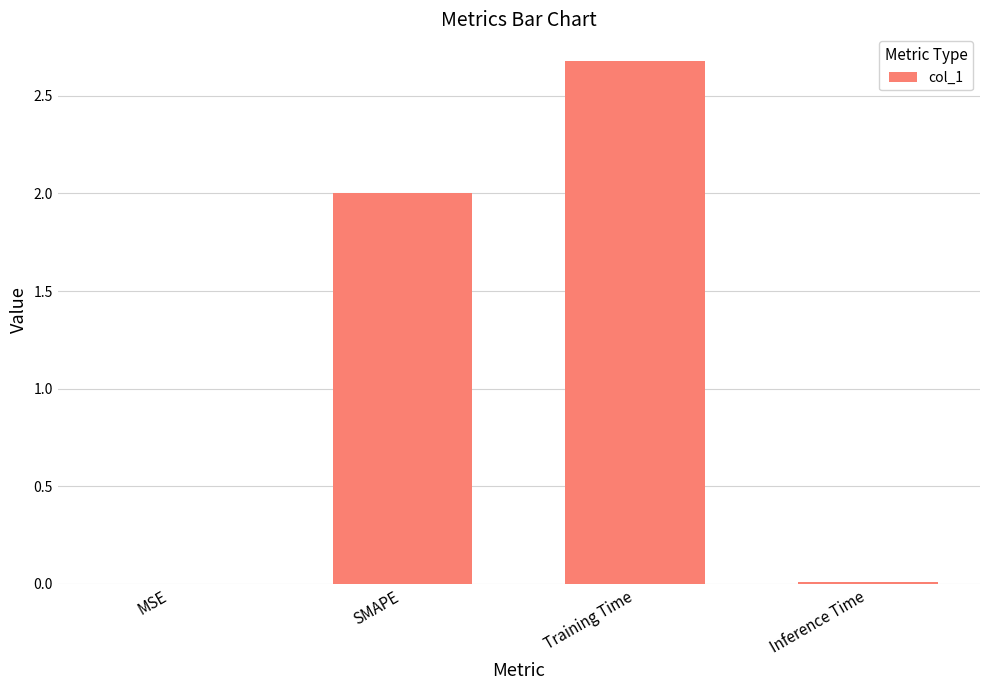

What is the maximum value shown in the chart?

2.7